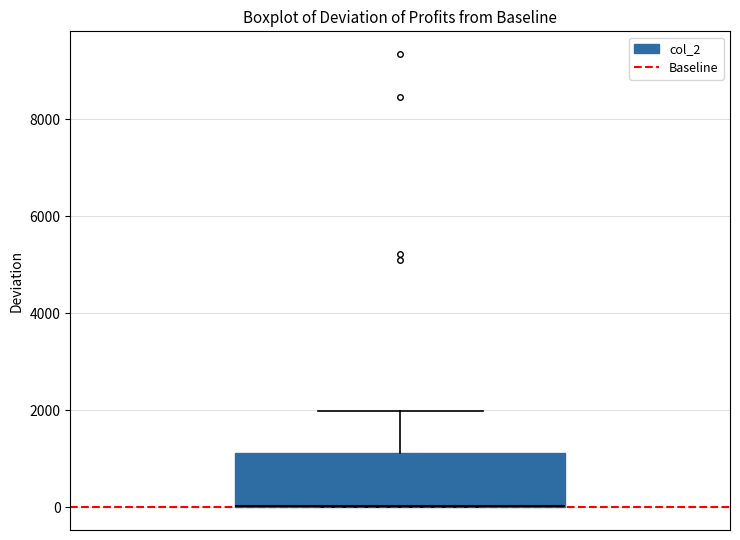

Read this box plot against the y-axis: the position of the median line, the range covered by the box, and the ends of both whiskers. The values are not printed on the chart, so give them approximately, as read against the axis.

median 0 (drawn on the box's lower edge), box 0 to 1200, whiskers 0 to 2000